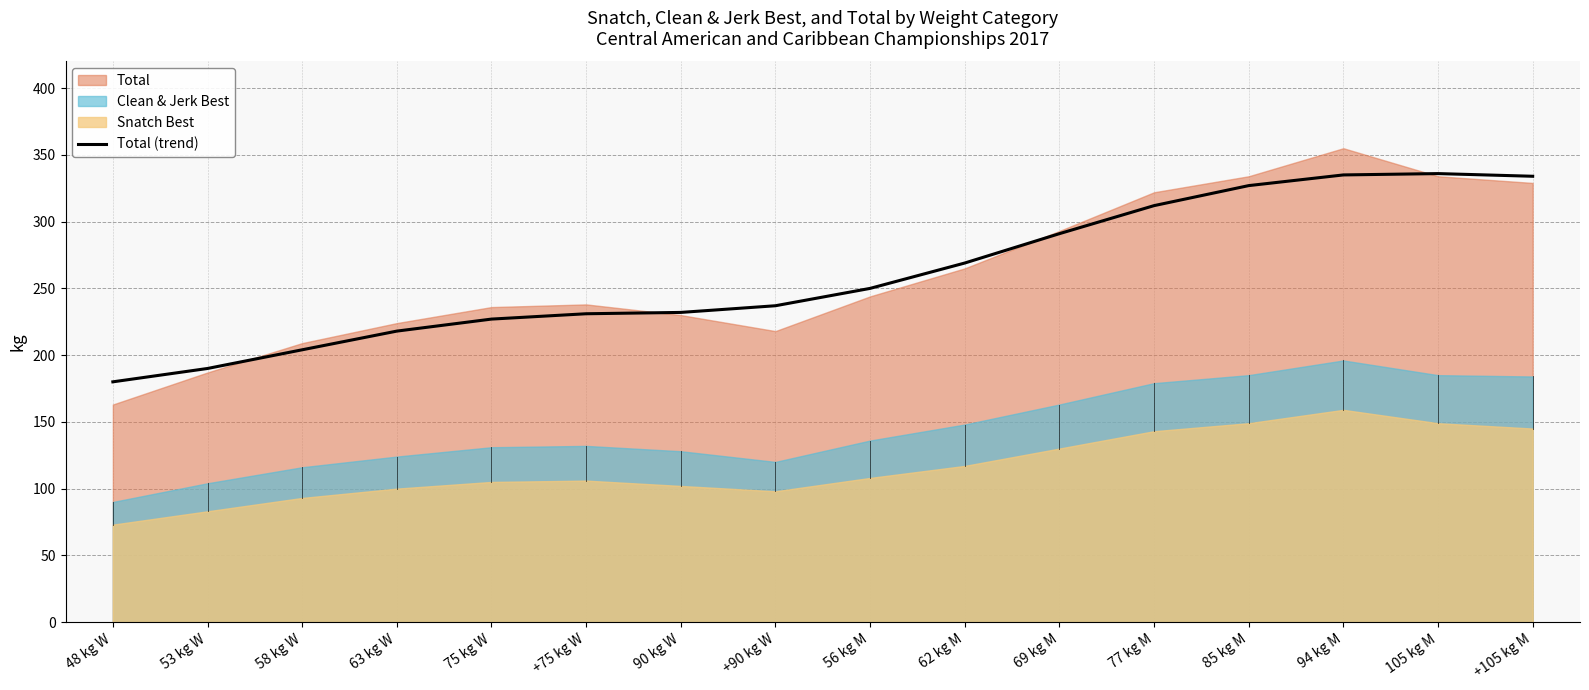

At which label does Total (trend) reach its minimum?

48 kg W